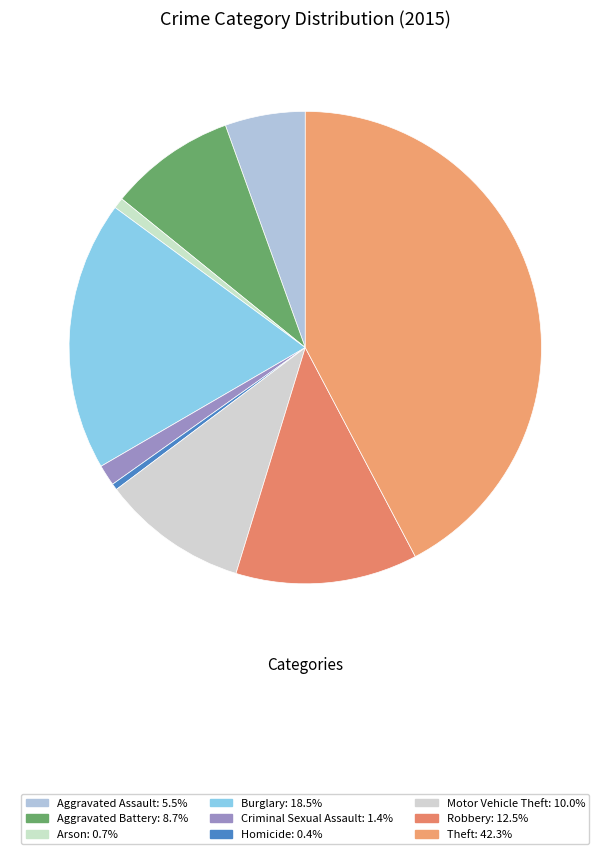

Combined, do Criminal Sexual Assault and Aggravated Assault account for over 50%?

No